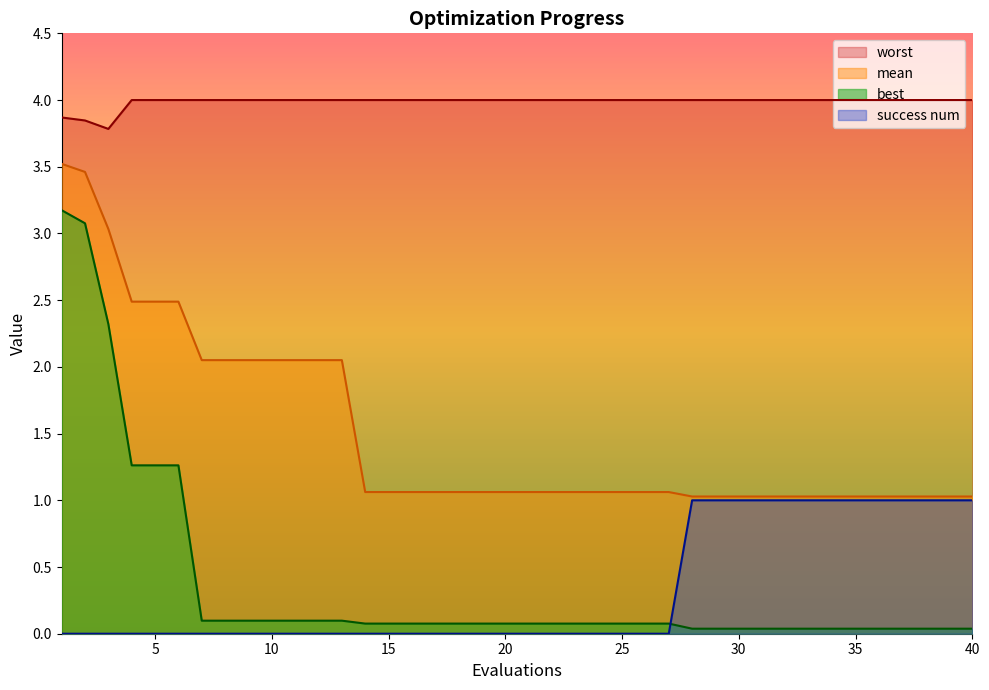

At which category does the chart reach its peak across all series?

4